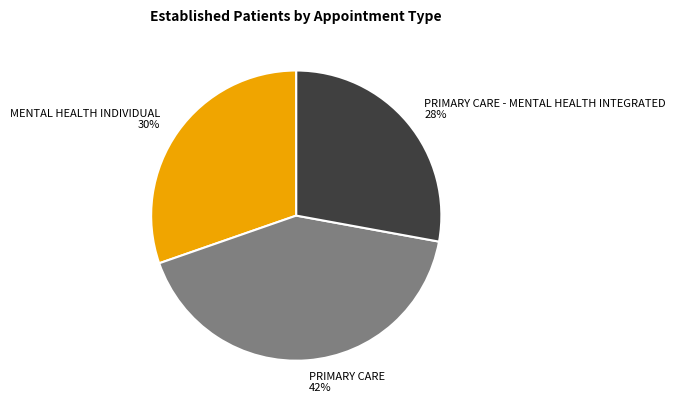

How many segments does this pie chart have?

3